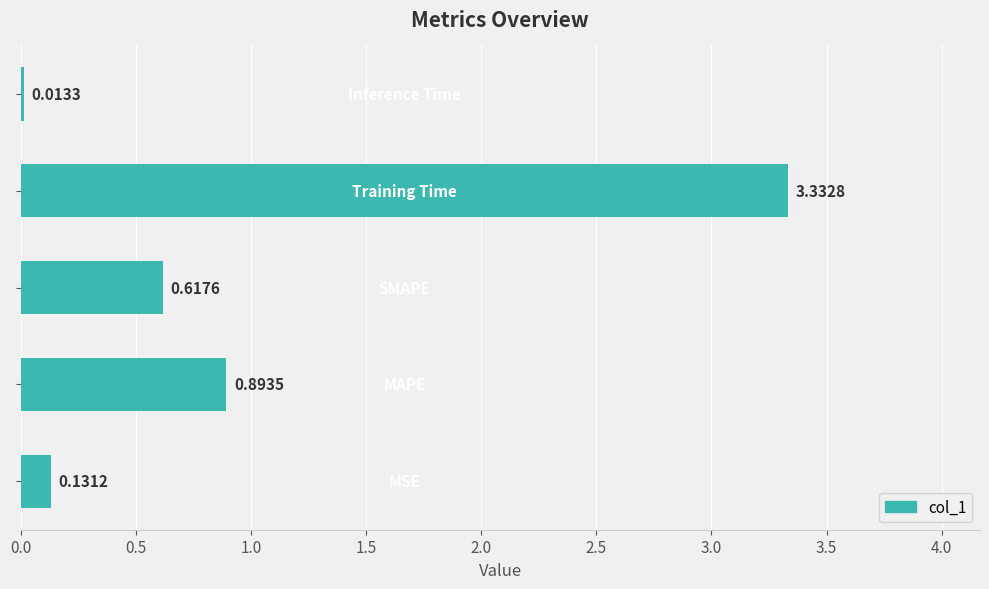

What is the sum of all values?

5.0